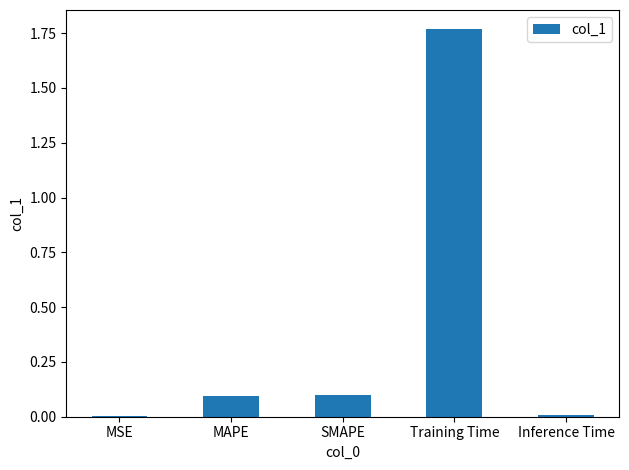

The value at MSE is 0.0. True or false?

True